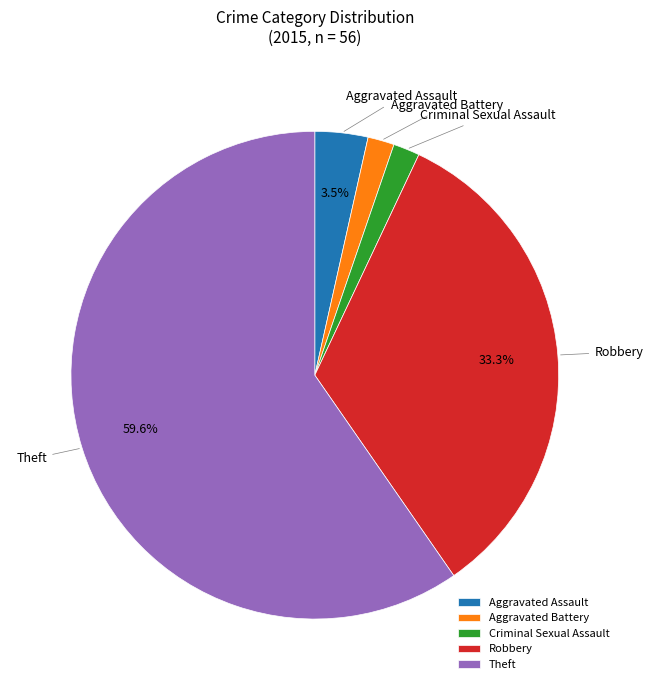

What is the ratio of the value at Aggravated Battery to the value at Criminal Sexual Assault?

1.0